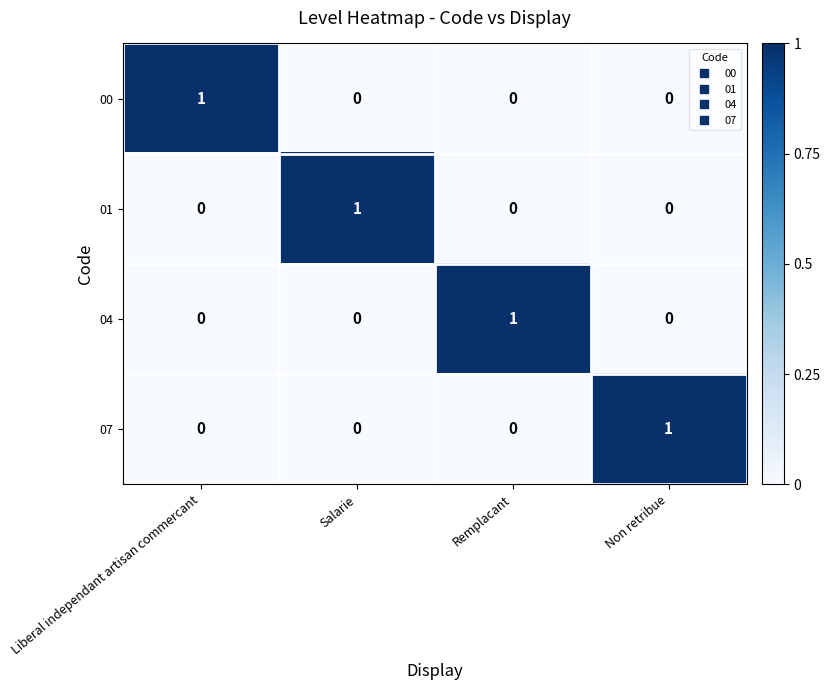

At how many categories does at least one series exceed 0?

4